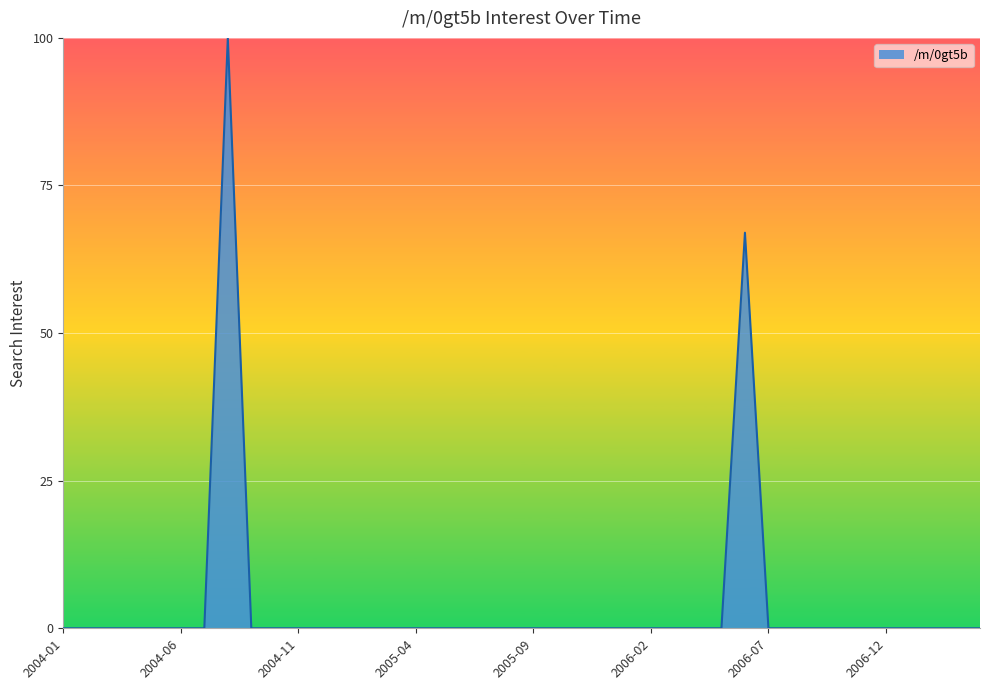

What is the maximum value shown in the chart?

100